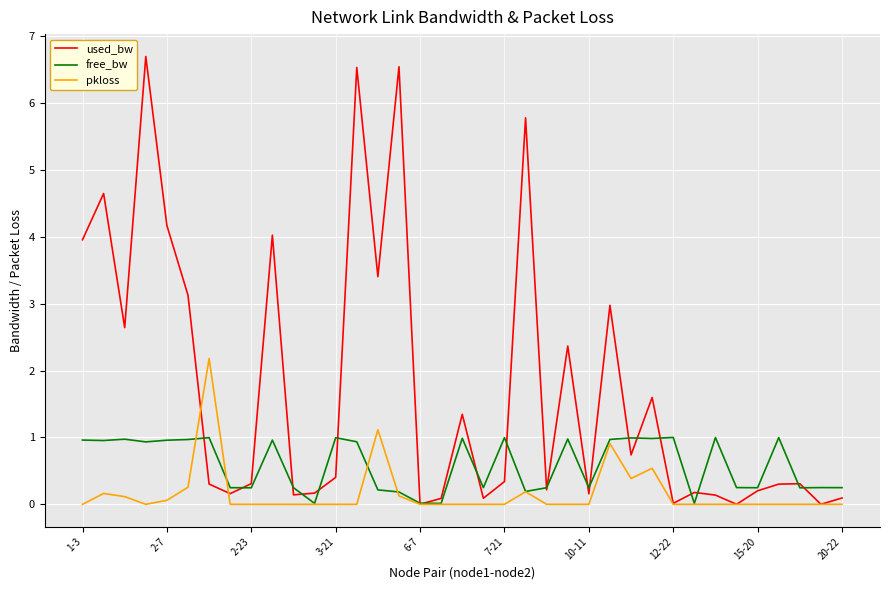

List the series in order of their overall mean, lowest first.

pkloss, free_bw, used_bw